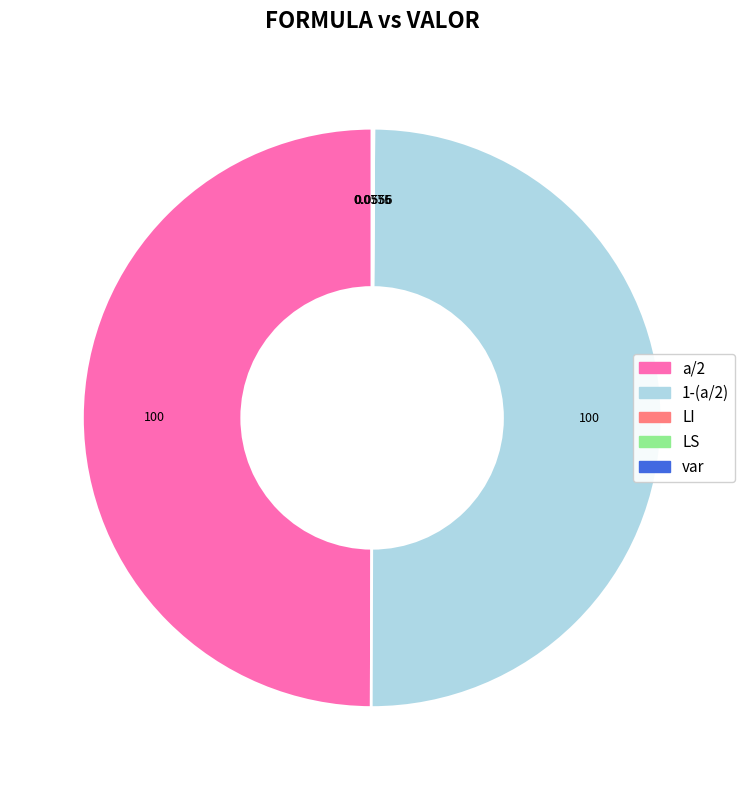

Is the sum of a/2 and 1-(a/2) greater than half?

Yes